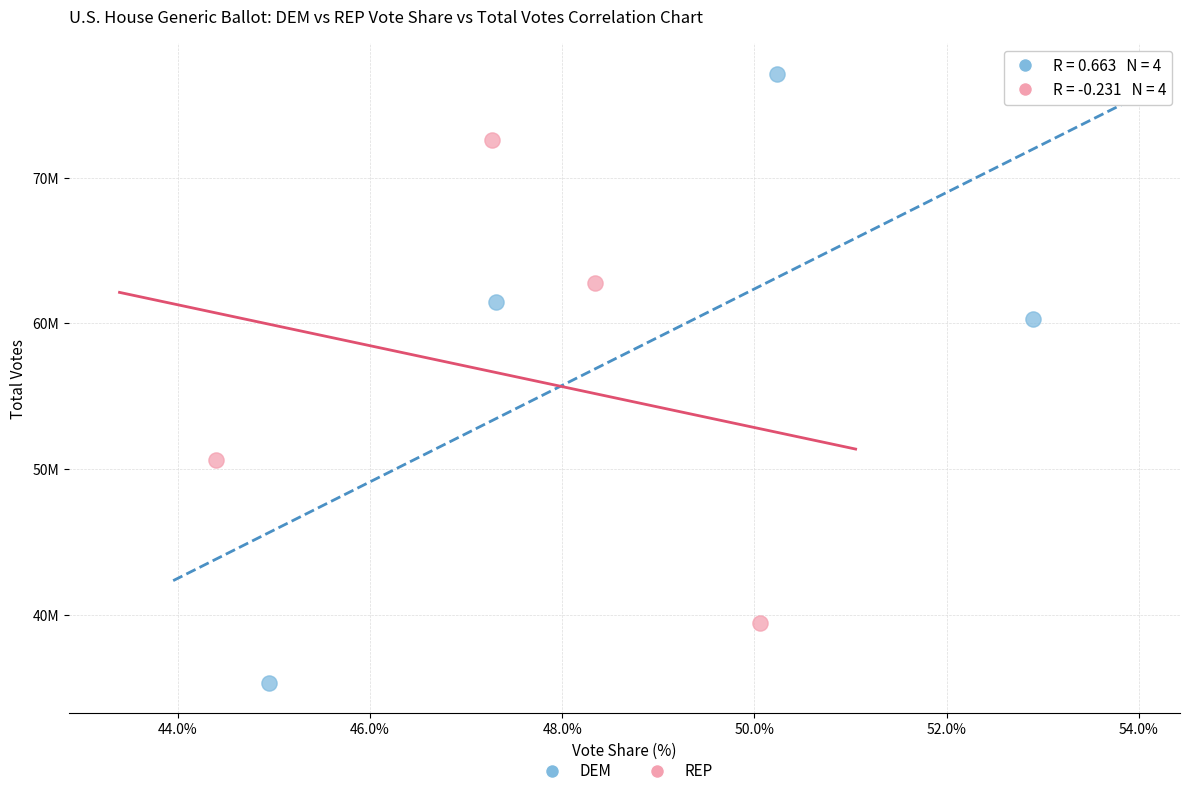

Which series reaches the maximum Y coordinate?

DEM